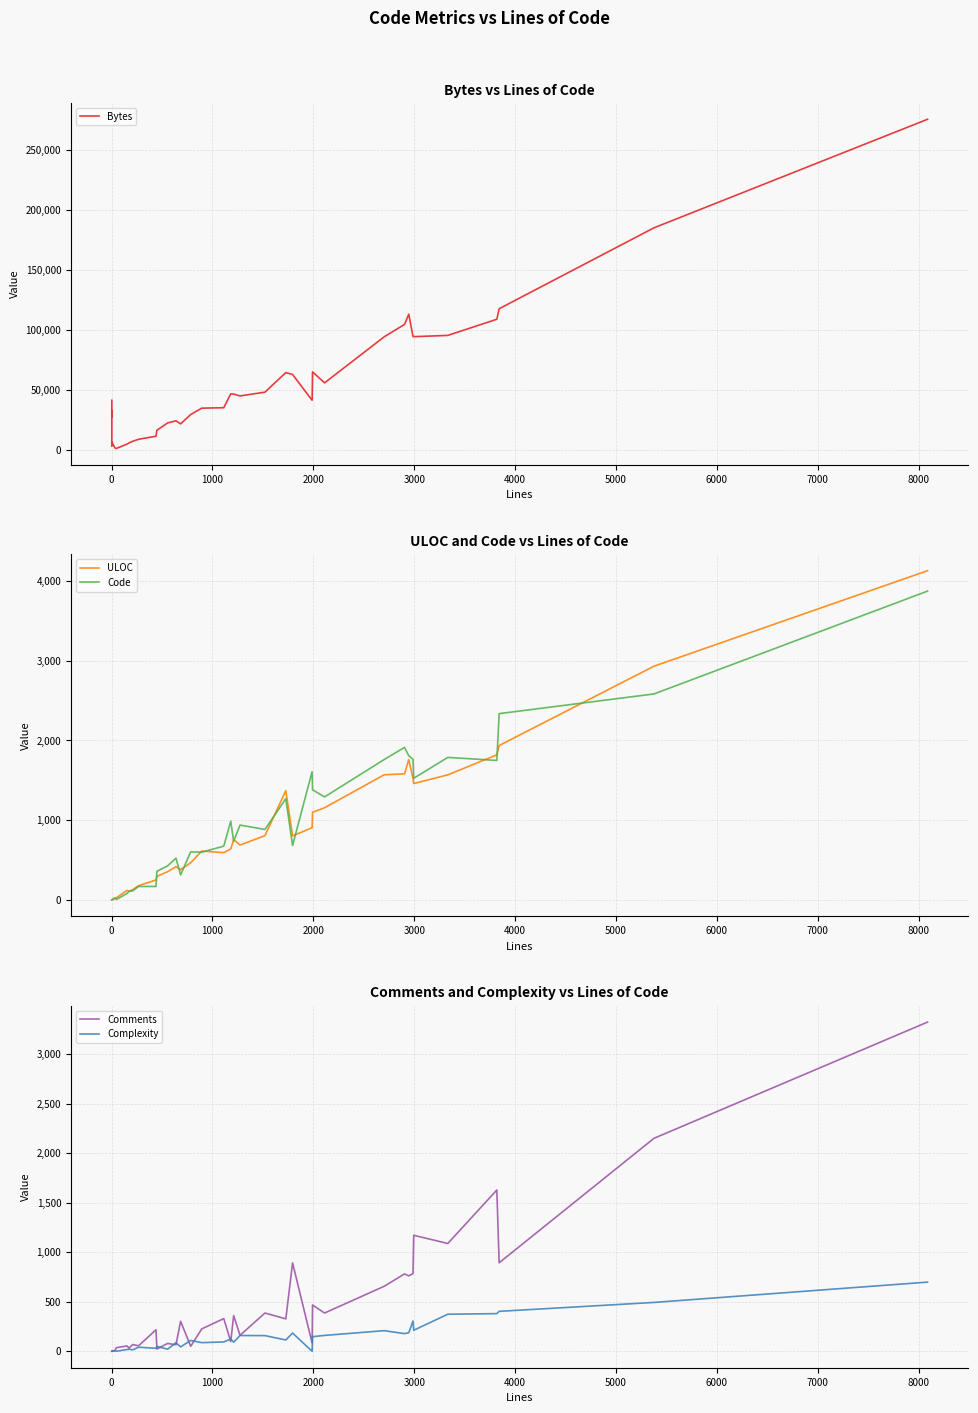

Which series has the largest total across all categories?

Bytes